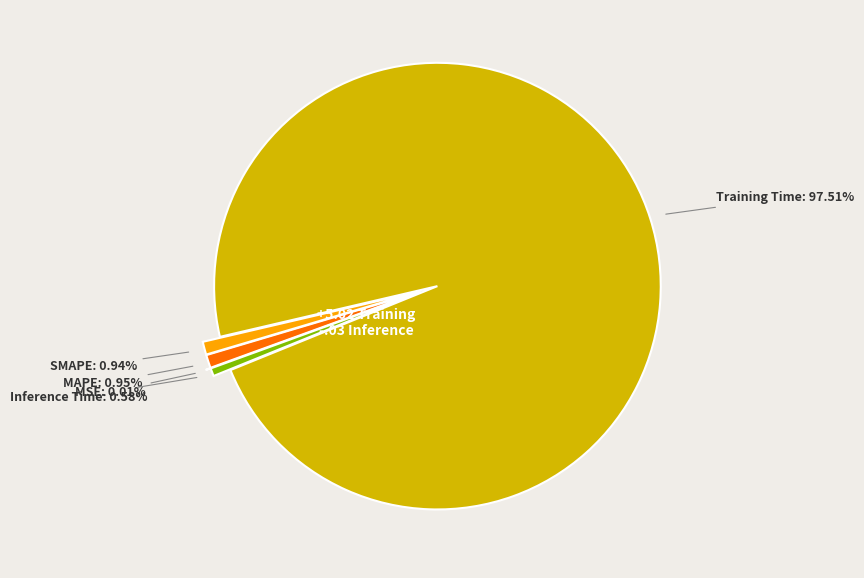

How much of the chart is everything except MAPE?

99.0%